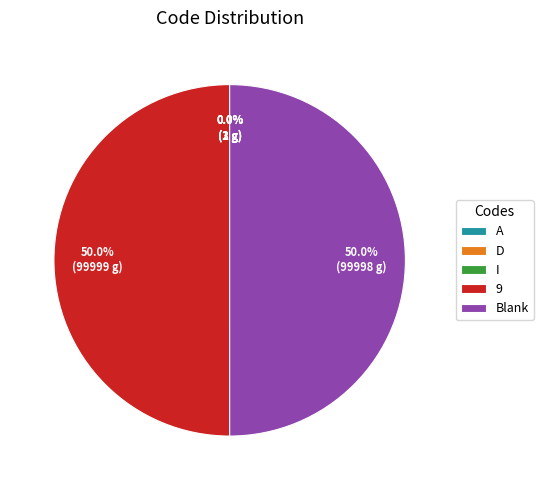

What percentage is NOT represented by Blank?

50.0%